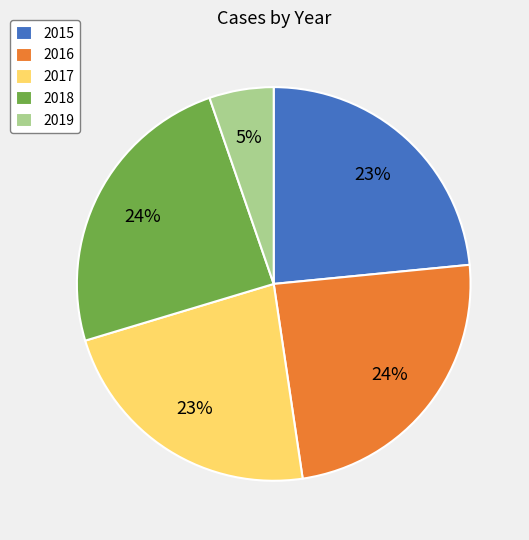

To the nearest percent, what is the average slice percentage?

20%